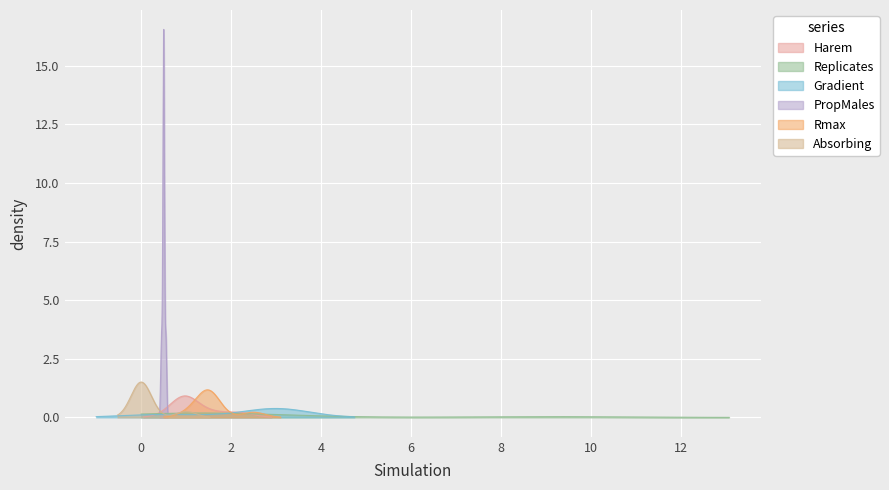

How many interior local valleys does the Harem series have?

1